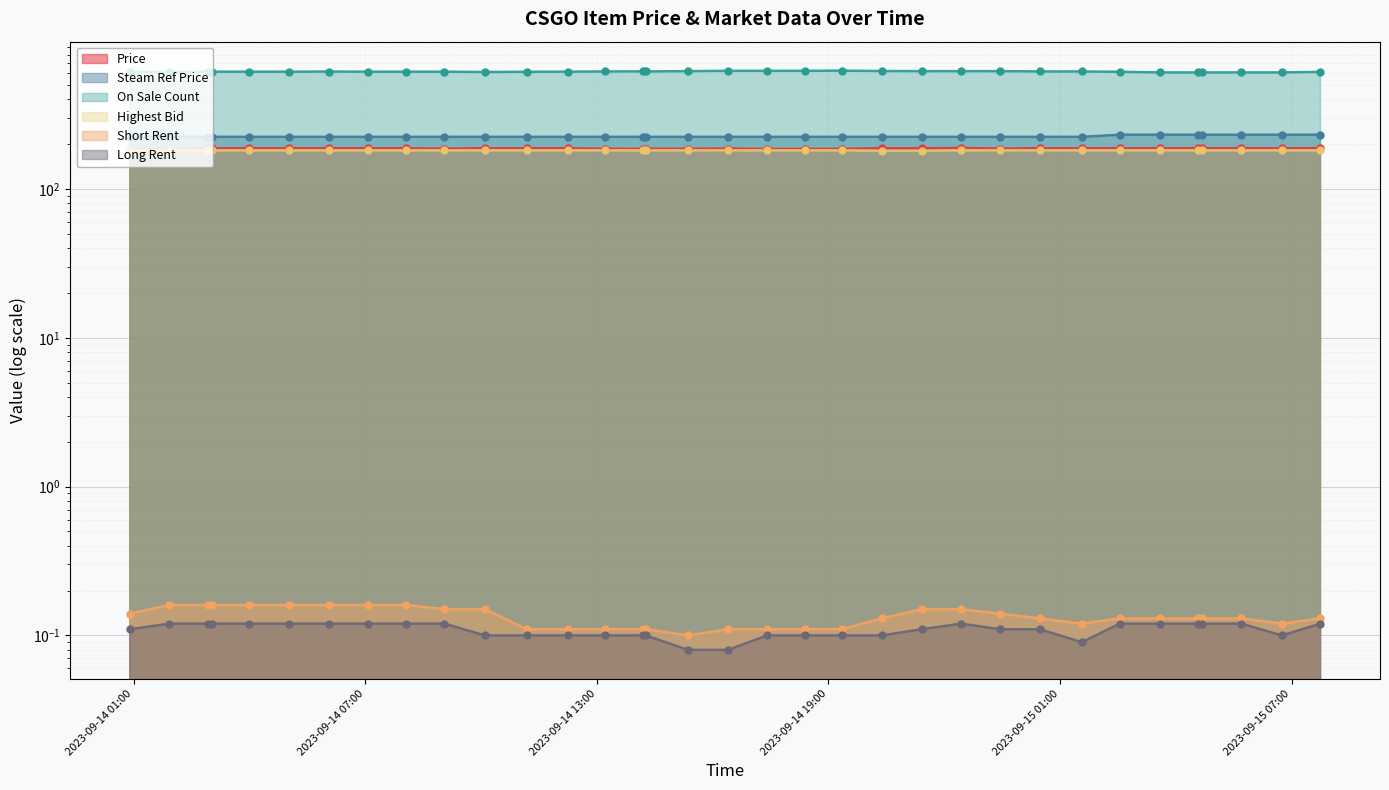

Is the value of On Sale Count at 2023-09-14 18:24 greater than the value of Steam Ref Price at 2023-09-14 14:12?

Yes